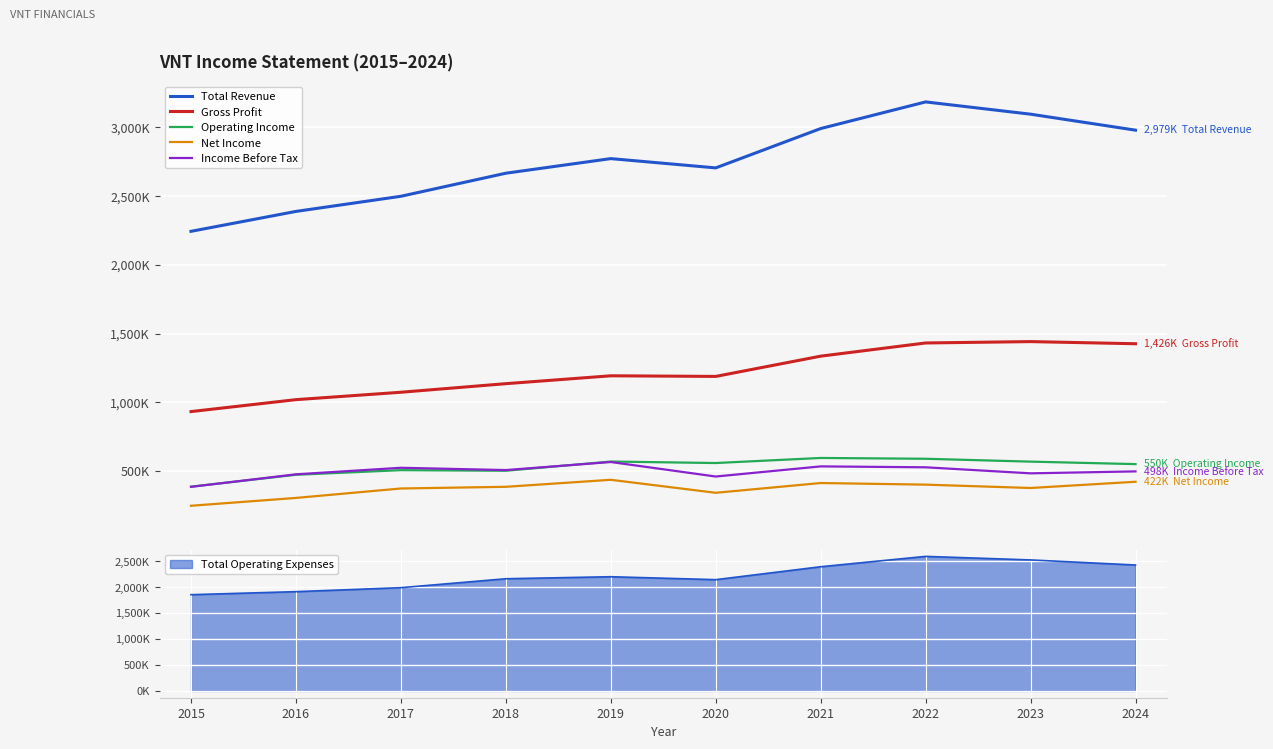

The value of Operating Income at 2015 is 386700. True or false?

True